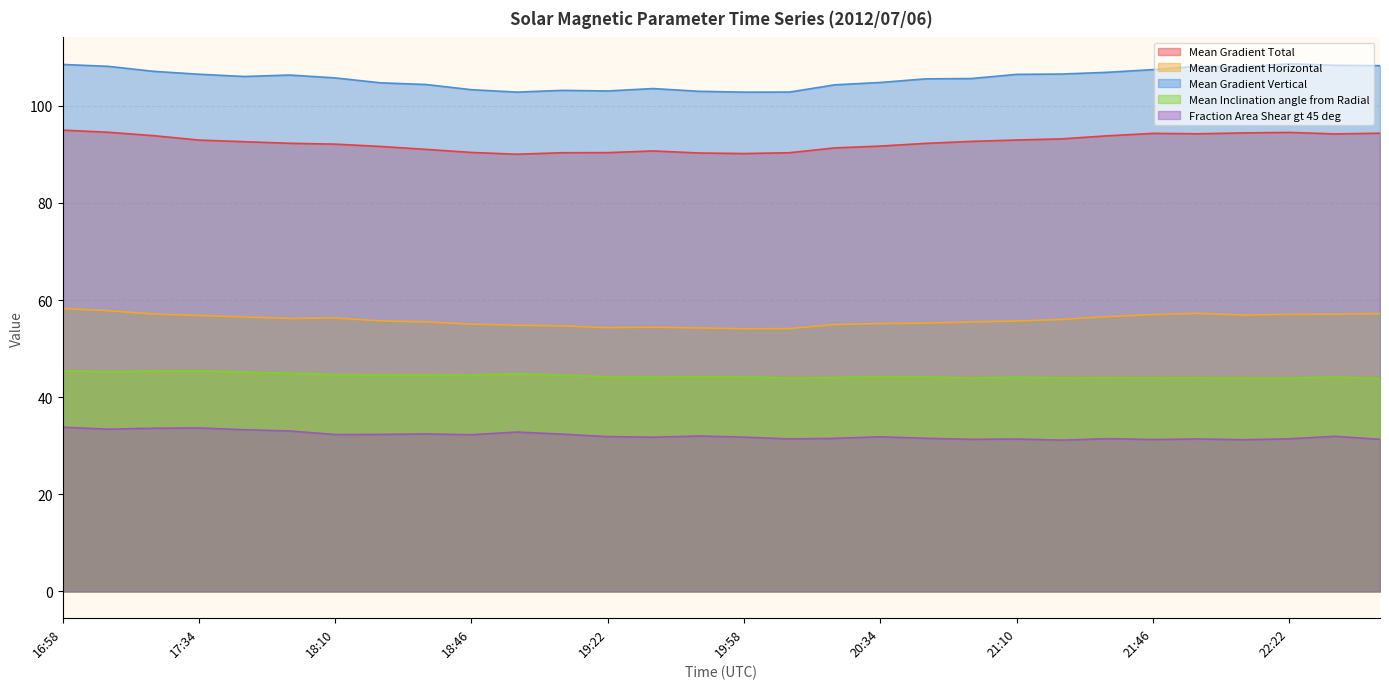

Is it true that Mean Gradient Vertical equals 54.5 at 19:22?

False